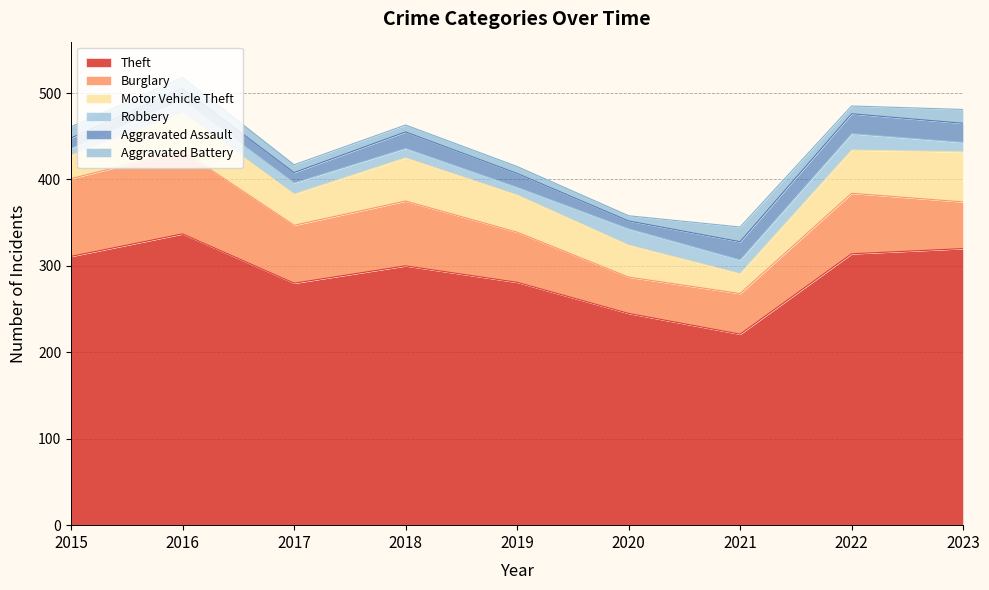

How many values in the Theft series are below 300?

4